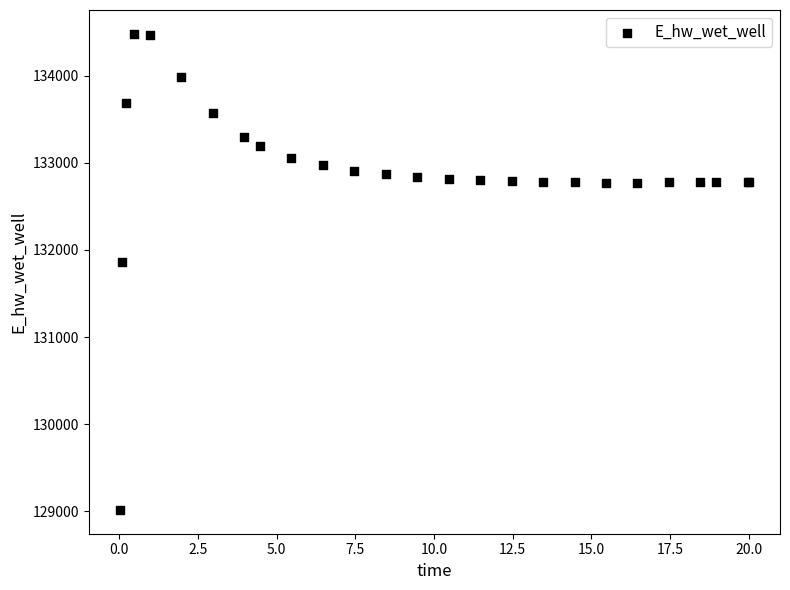

What Y value in the scatter plot is closest to 131748?

131866.7